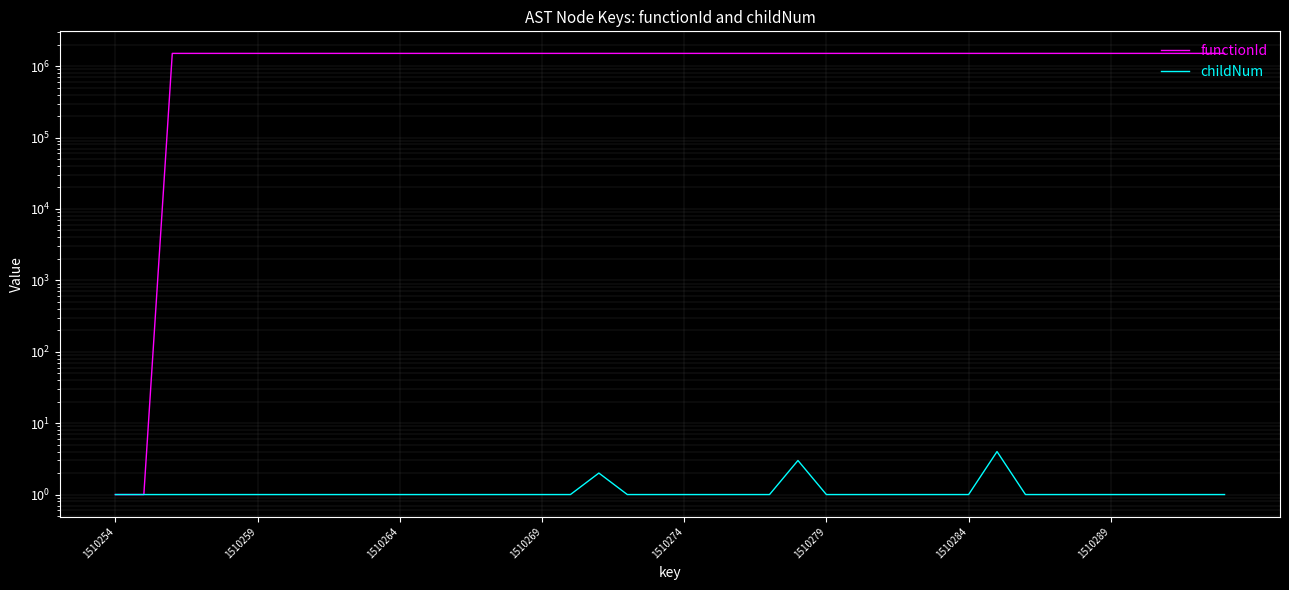

Does the chart display data point markers on the line(s)?

No